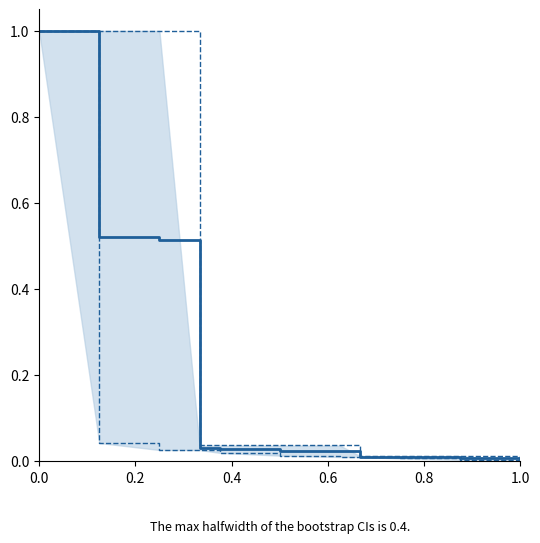

True or false: col_1 and lower CI cross at least once.

False